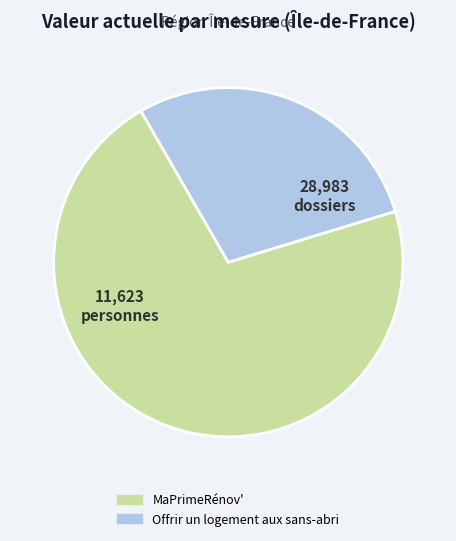

Does MaPrimeRénov' represent more than half of the total?

Yes